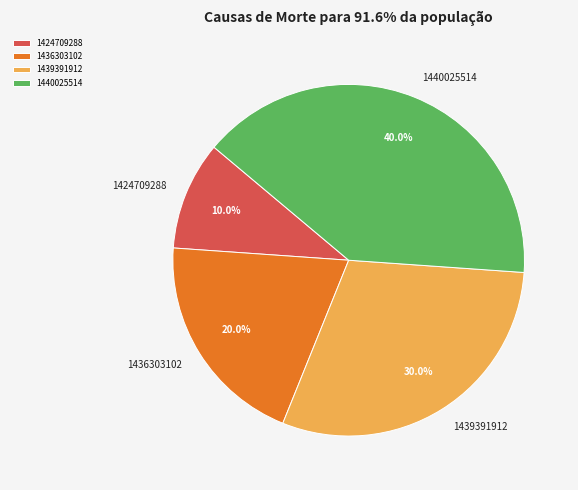

What is the total percentage of 1439391912 and 1440025514?

70.0%